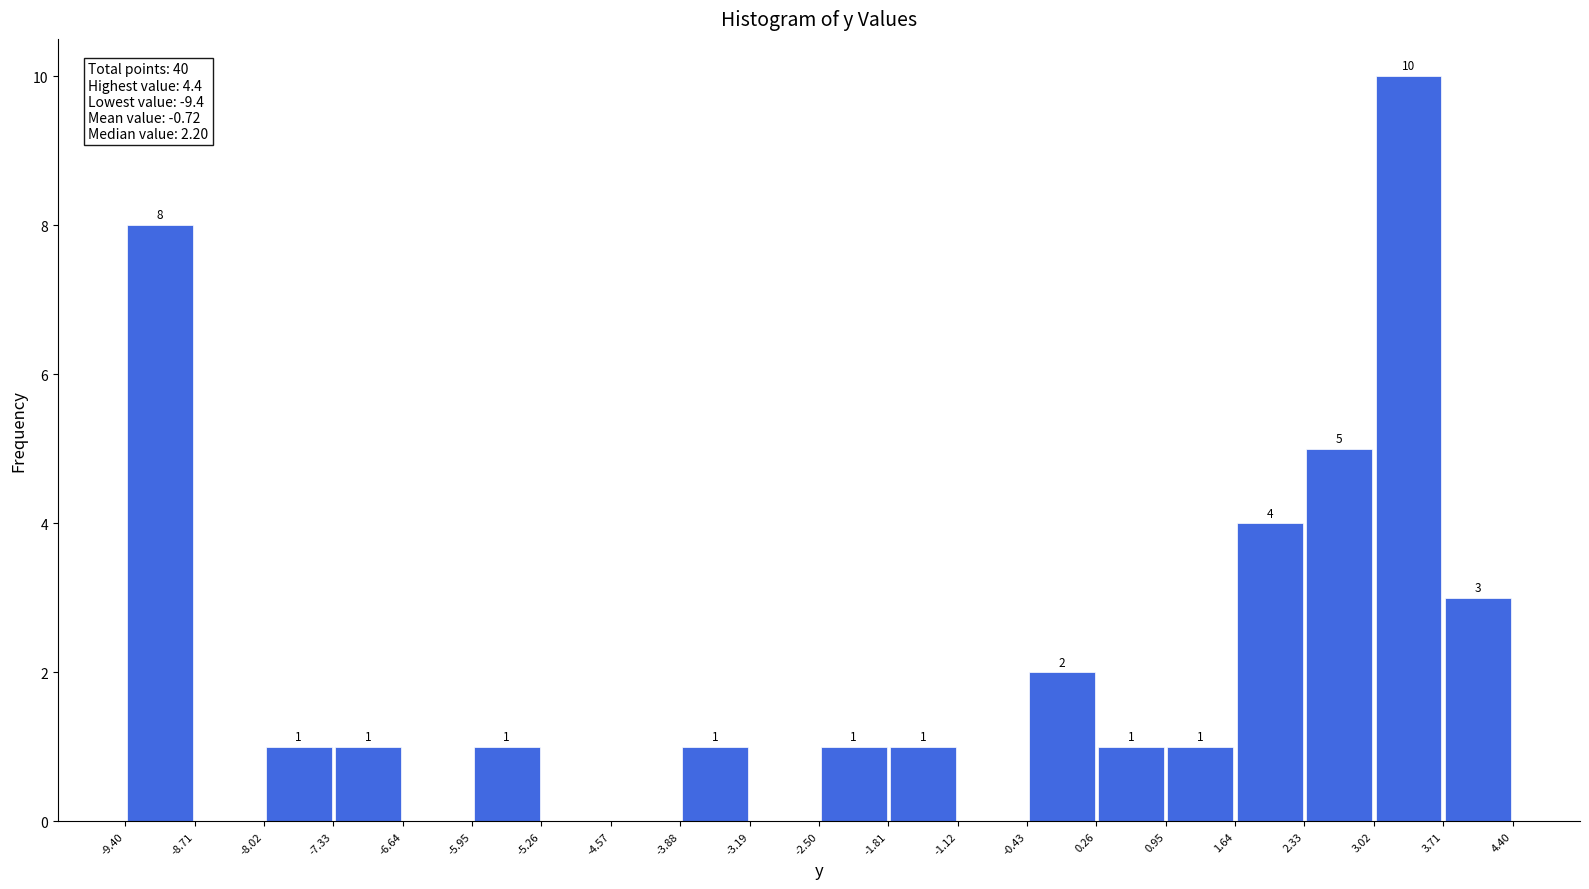

Over which range of the x-axis is the bar tallest?

3.02 to 3.71